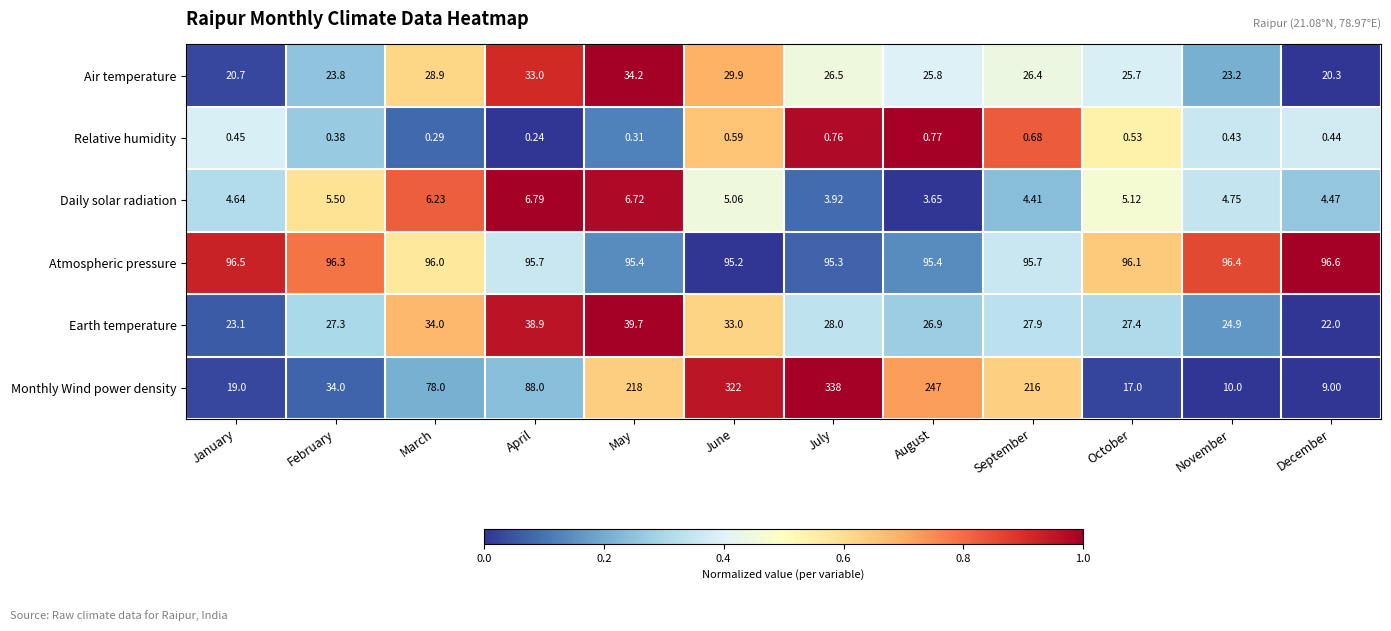

Between July and August, which series saw the biggest shift?

Monthly Wind power density